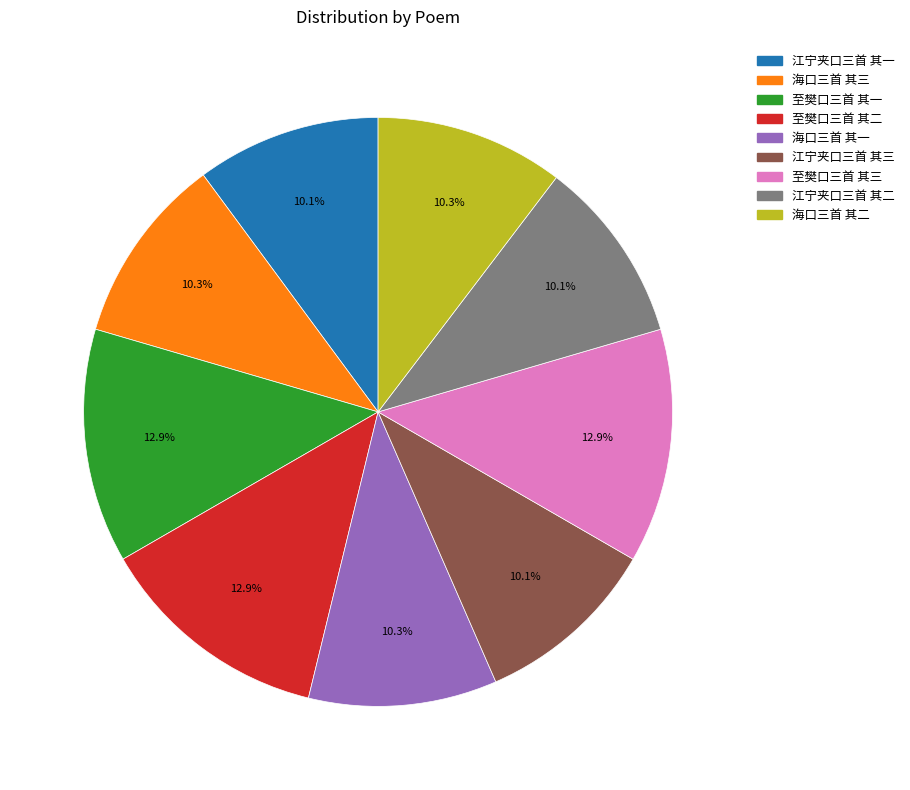

What portion of the pie excludes 江宁夹口三首 其三?

89.9%